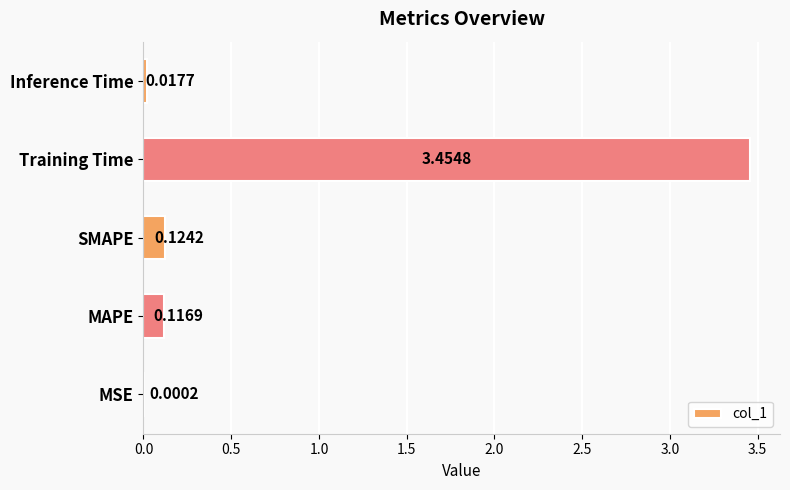

Which label corresponds to the largest value in the chart?

Training Time